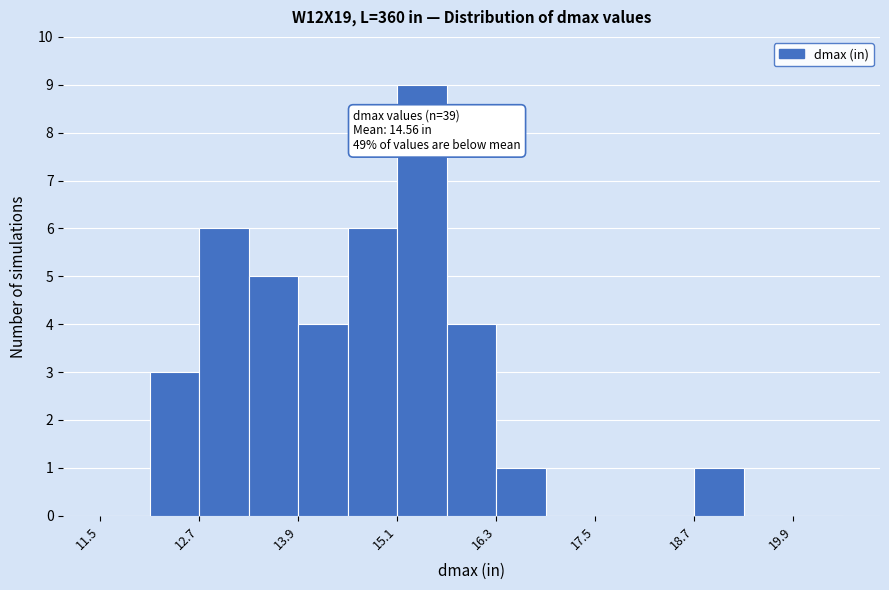

Around what value on the x-axis is the tallest bar? Give the approximate position of its centre, as read against the axis.

15.4